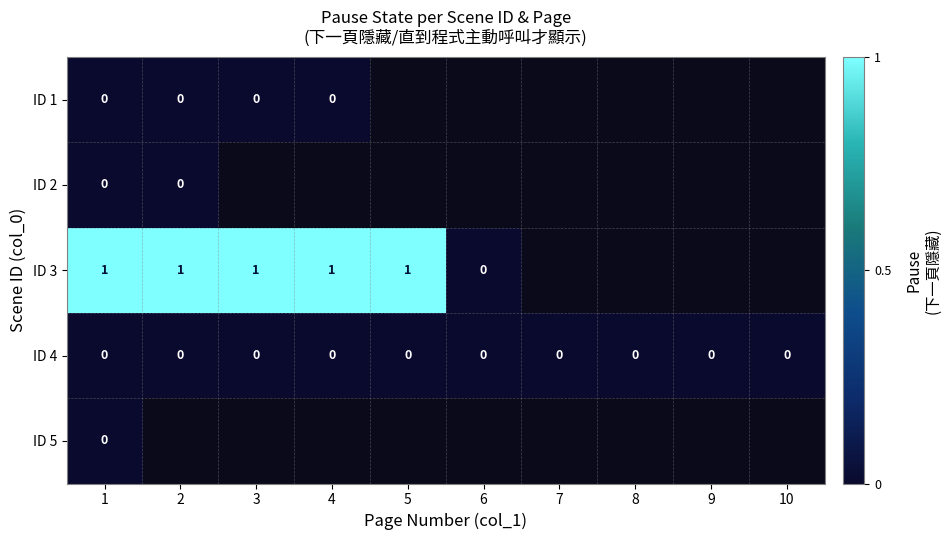

The ID 3 series shows 1 at 2. True or false?

True